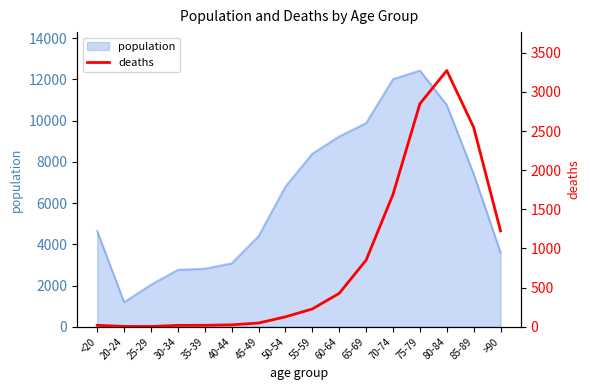

The value of population at 50-54 is 6803. True or false?

True